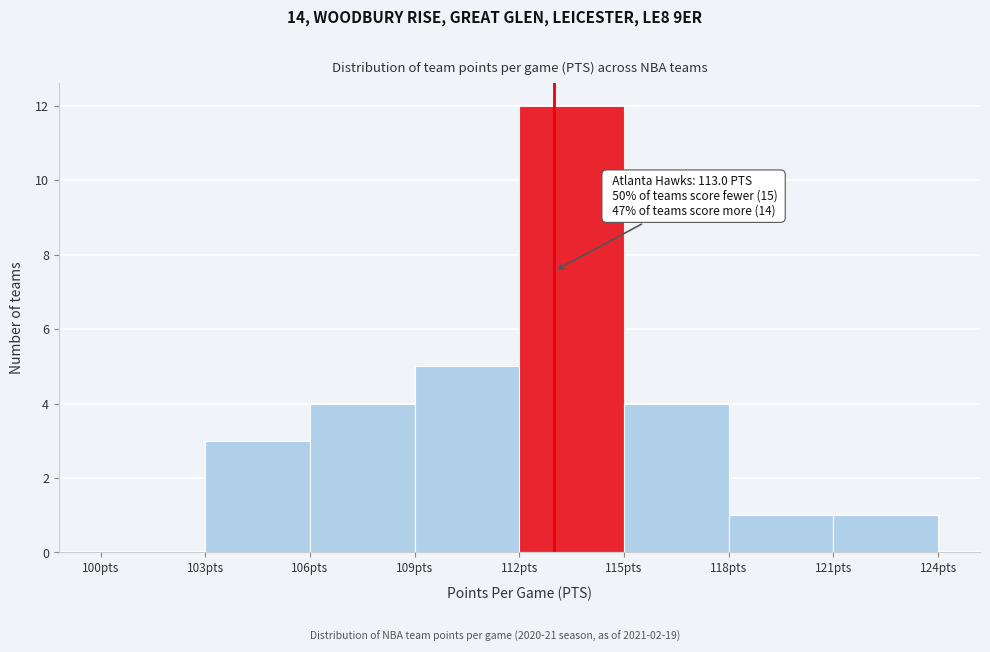

Over which range of the x-axis is the bar tallest?

112 to 115